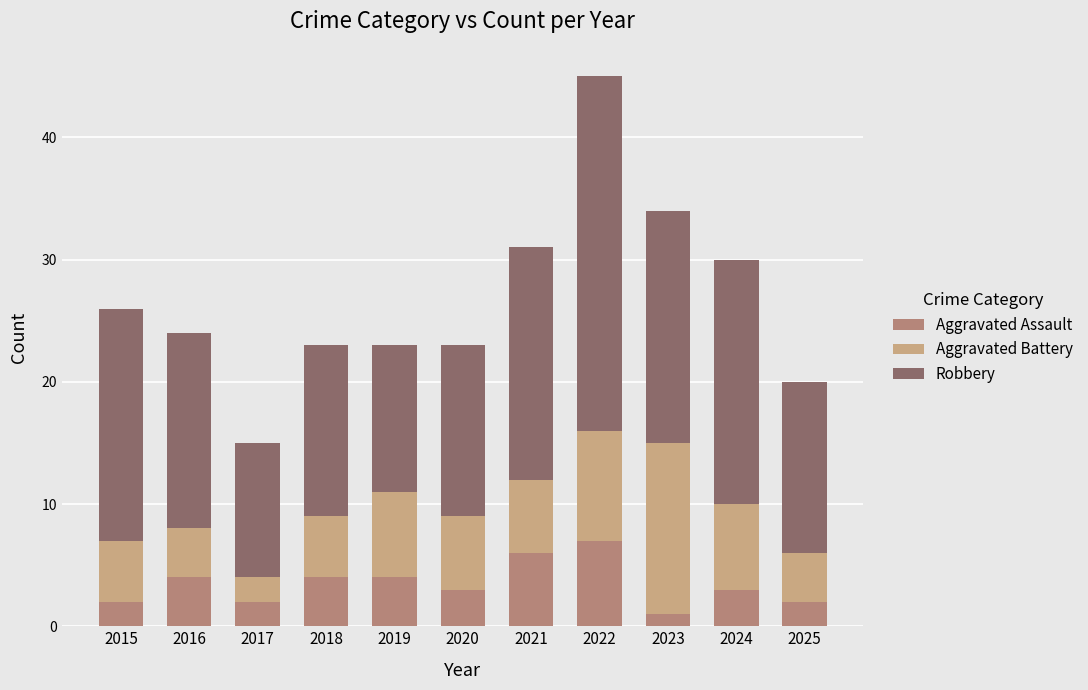

What is the average value of the Aggravated Assault series?

3